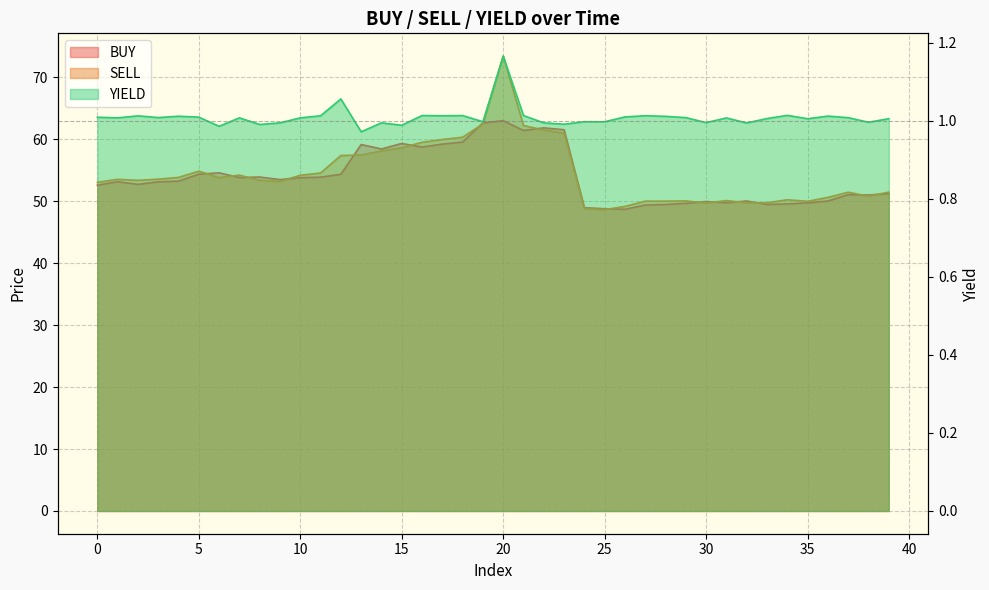

What is the value of the SELL point at the 7th from the left?

53.8